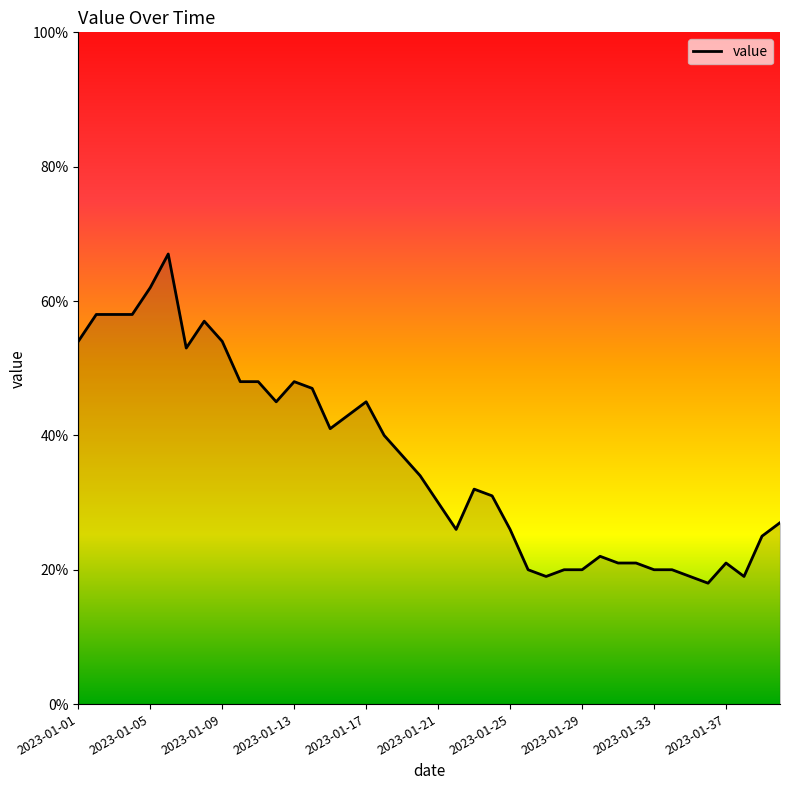

What is the minimum value shown in the chart?

18